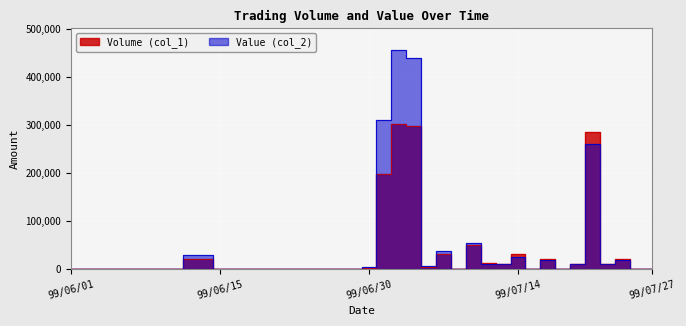

How many positive values does the Volume (col_1) series have?

17